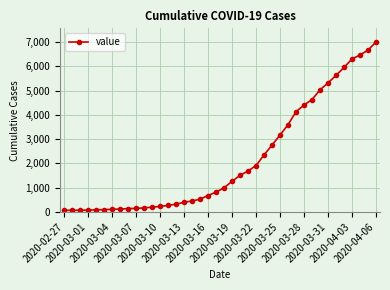

What is the value of the 5th point from the left?

87